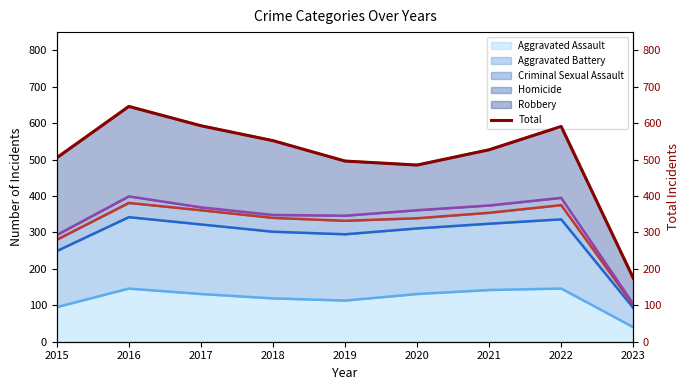

Approximately how many times larger is the value at 2018 compared to 2015?

1.1